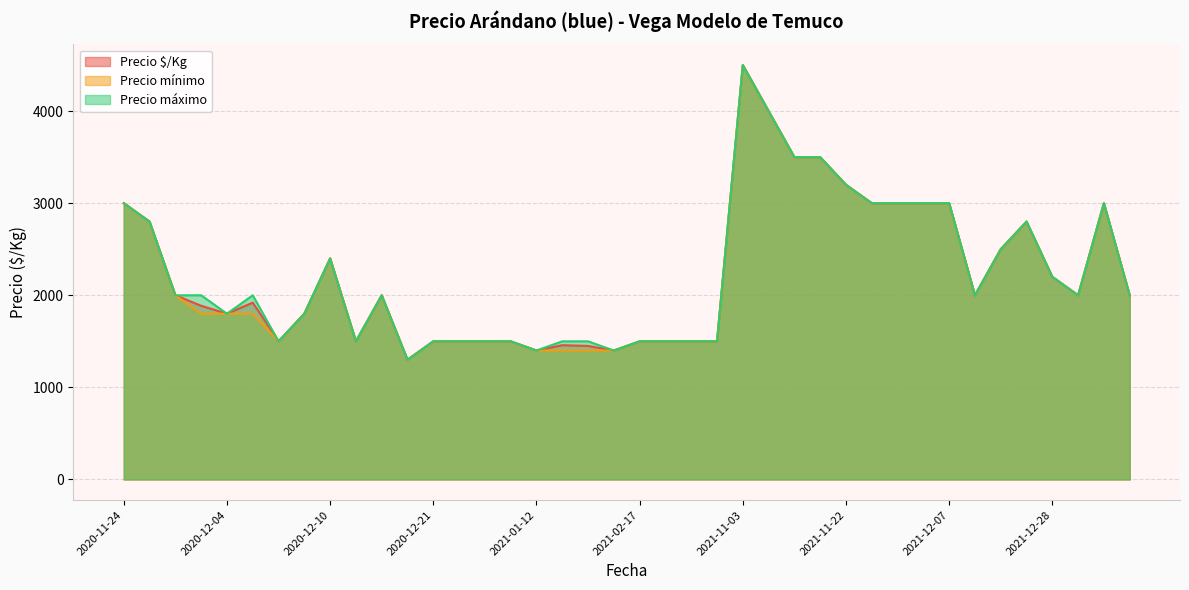

What is the approximate value of Precio mínimo at 2021-12-03, to the nearest 10?

3000